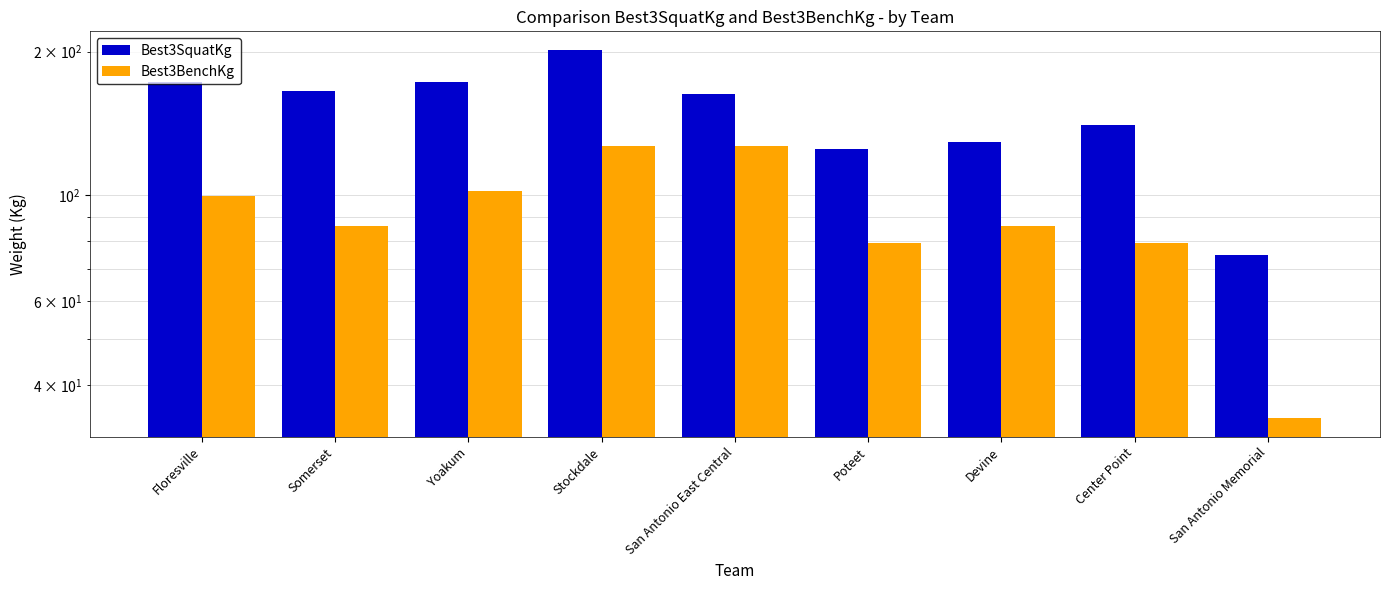

Rank the series by their maximum value, from lowest to highest.

Best3BenchKg, Best3SquatKg